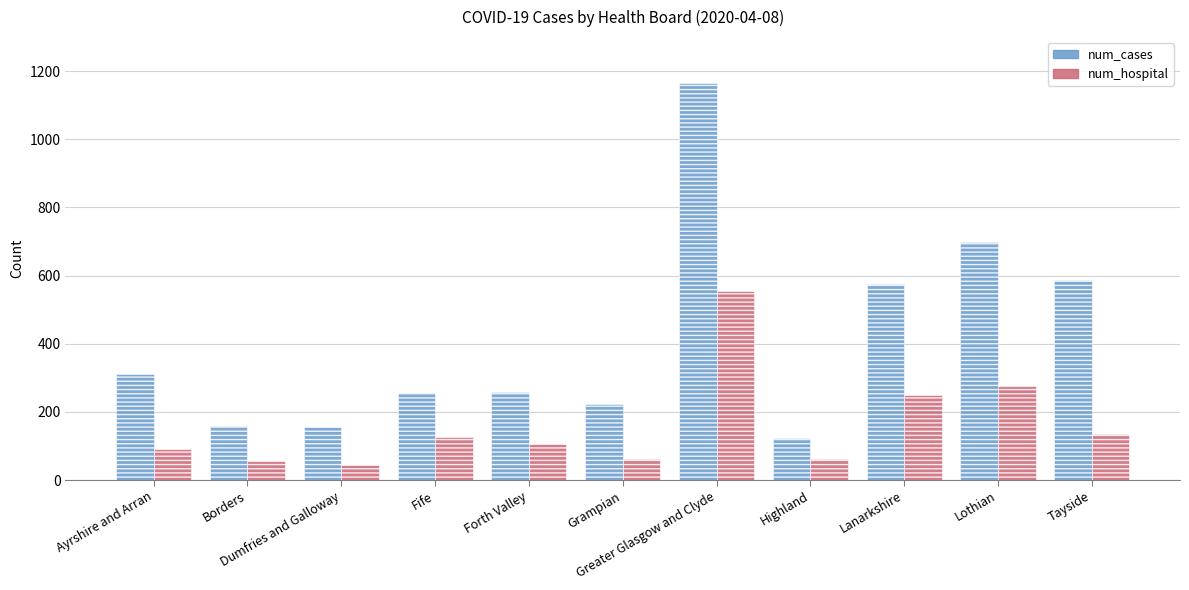

True or false: num_hospital has a value of 57 at Lanarkshire.

False